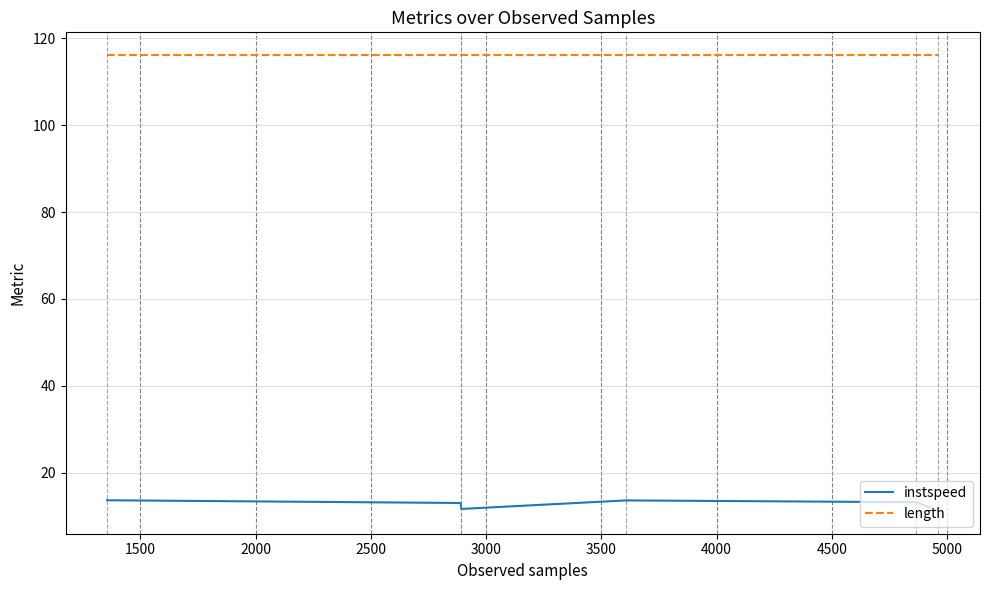

Which series has the largest range (max minus min)?

instspeed